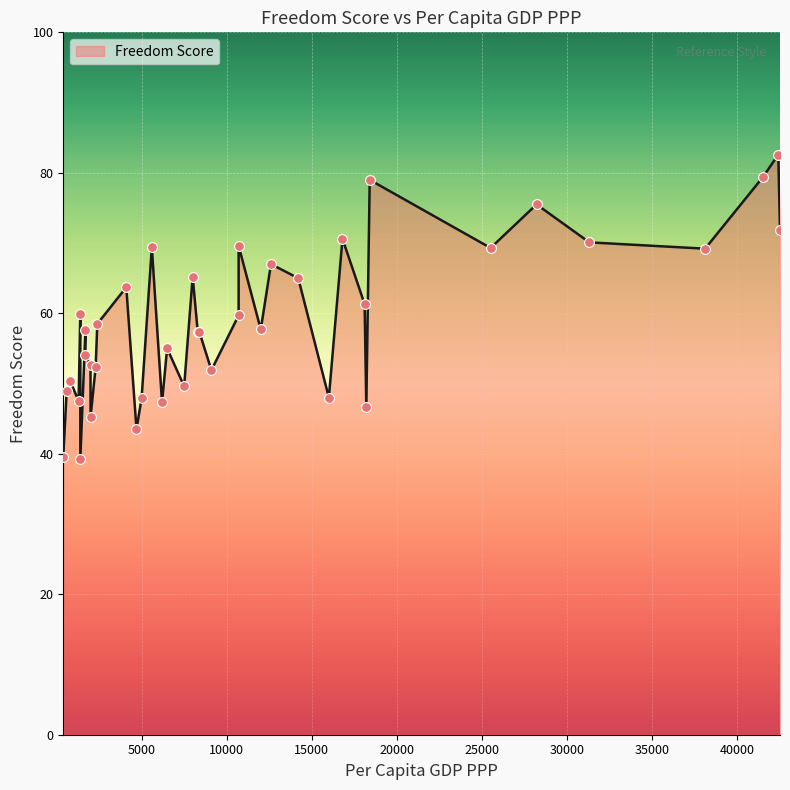

Which has a higher value, 31300 or 42400?

42400